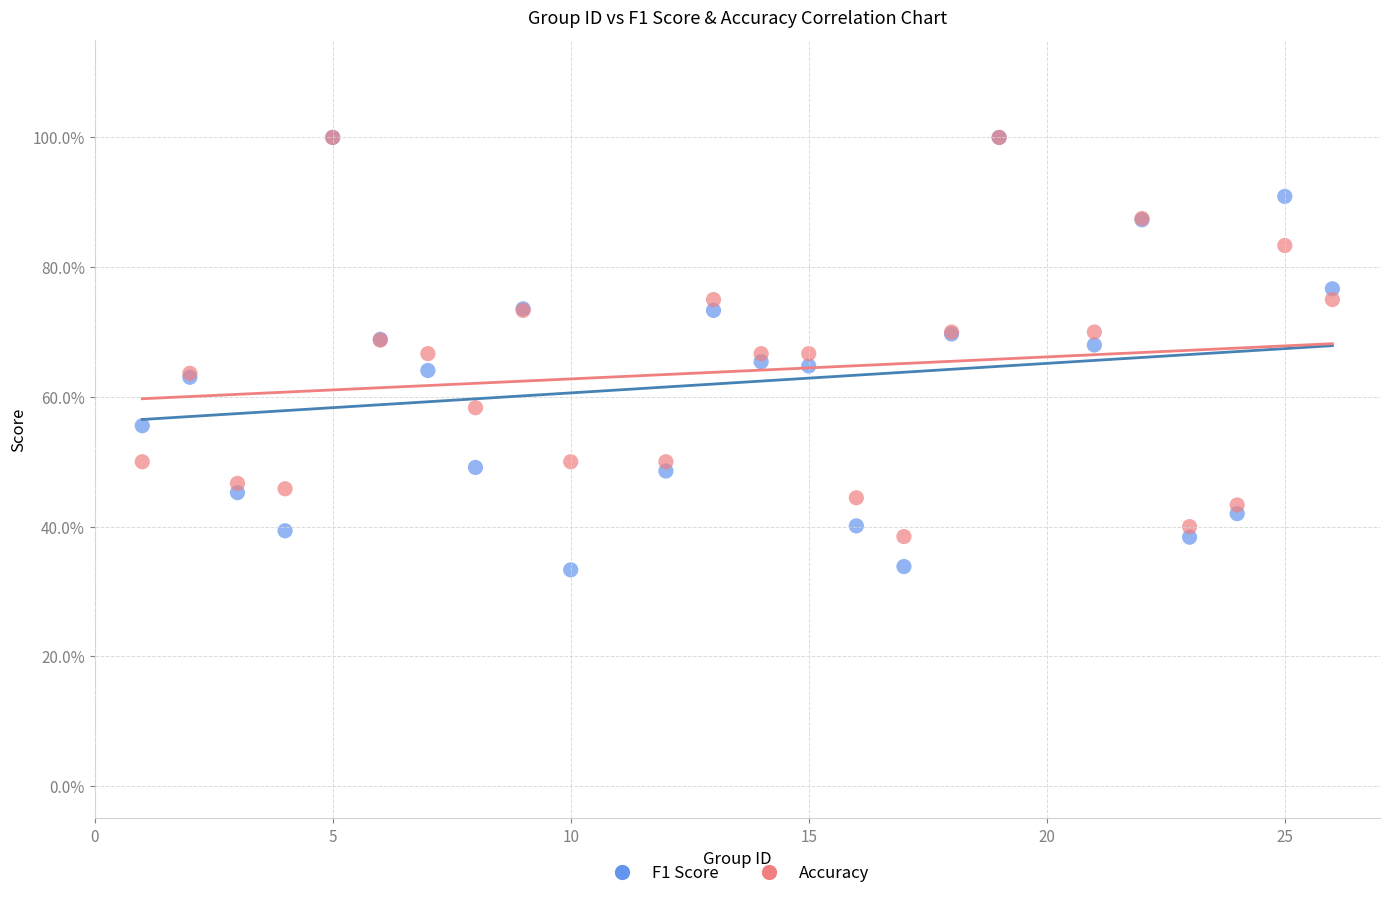

Which series reaches the minimum Y coordinate?

F1 Score